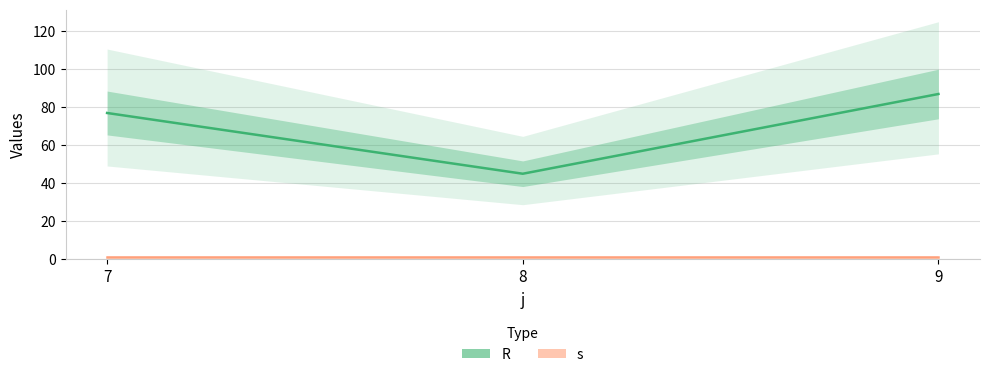

How many lines are shown in the chart?

2